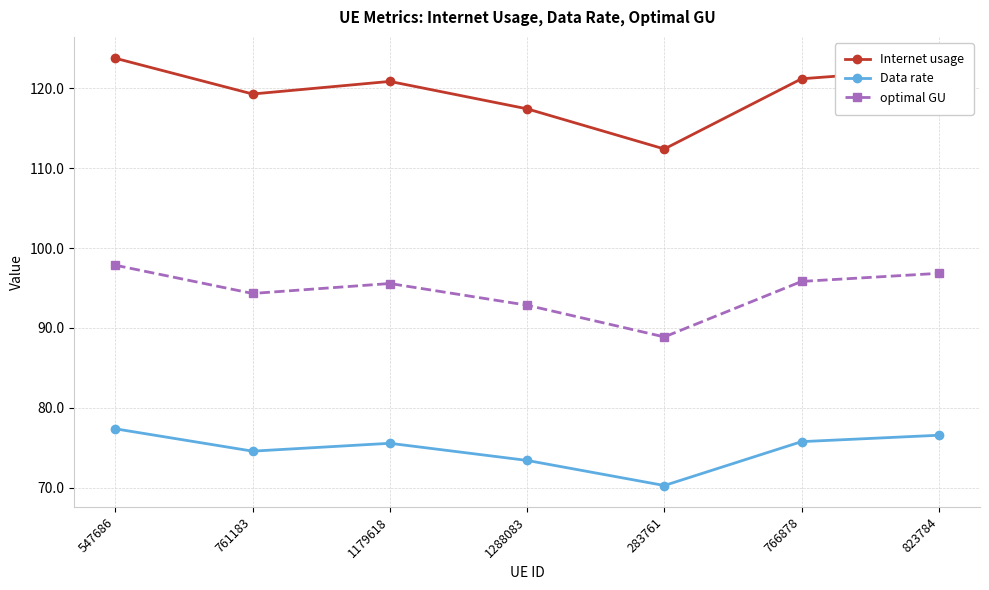

At how many categories does at least one series exceed 112?

7